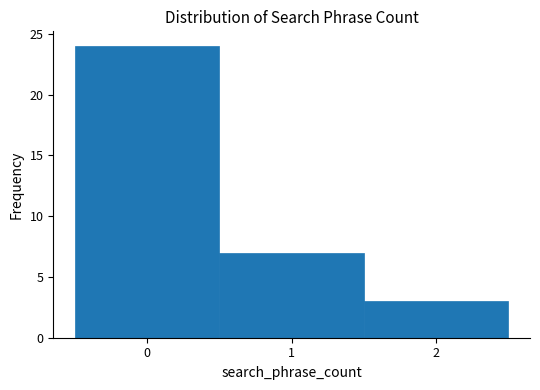

Reading left to right, list every bar in this chart as the range it spans on the x-axis followed by its height. The values are not printed on the chart, so give them approximately, as read against the axis.

-0.5 to 0.5: 24
0.5 to 1.5: 7
1.5 to 2.5: 3